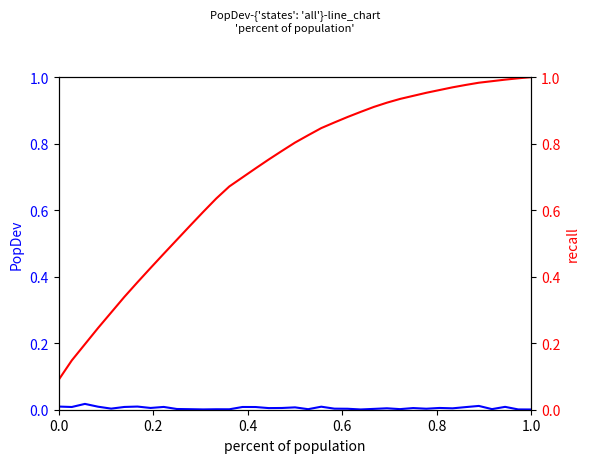

Read the Cumulative PopDev value at 0.0.

0.1